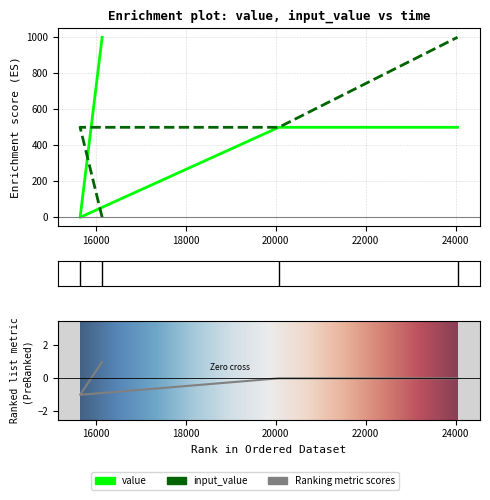

True or false: value has more than 0 interior local peaks.

False